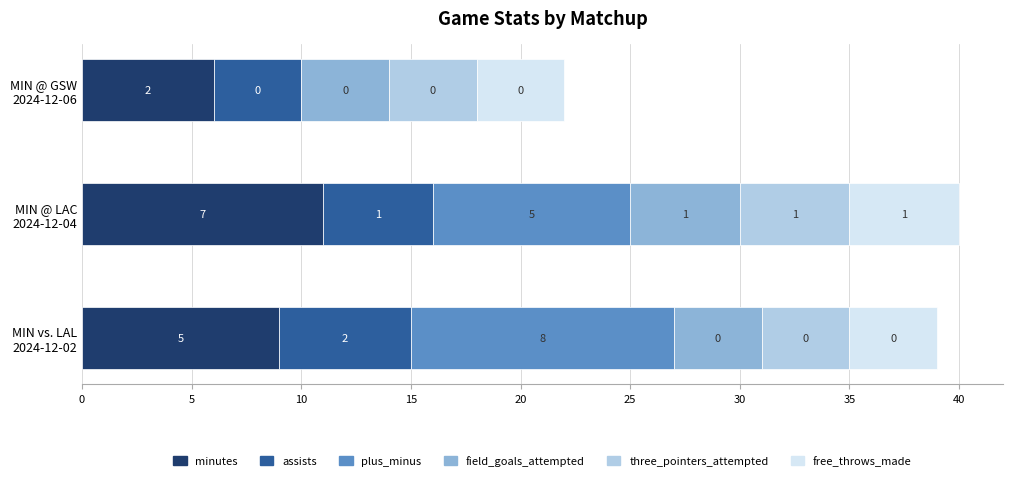

What is the maximum value for minutes?

11